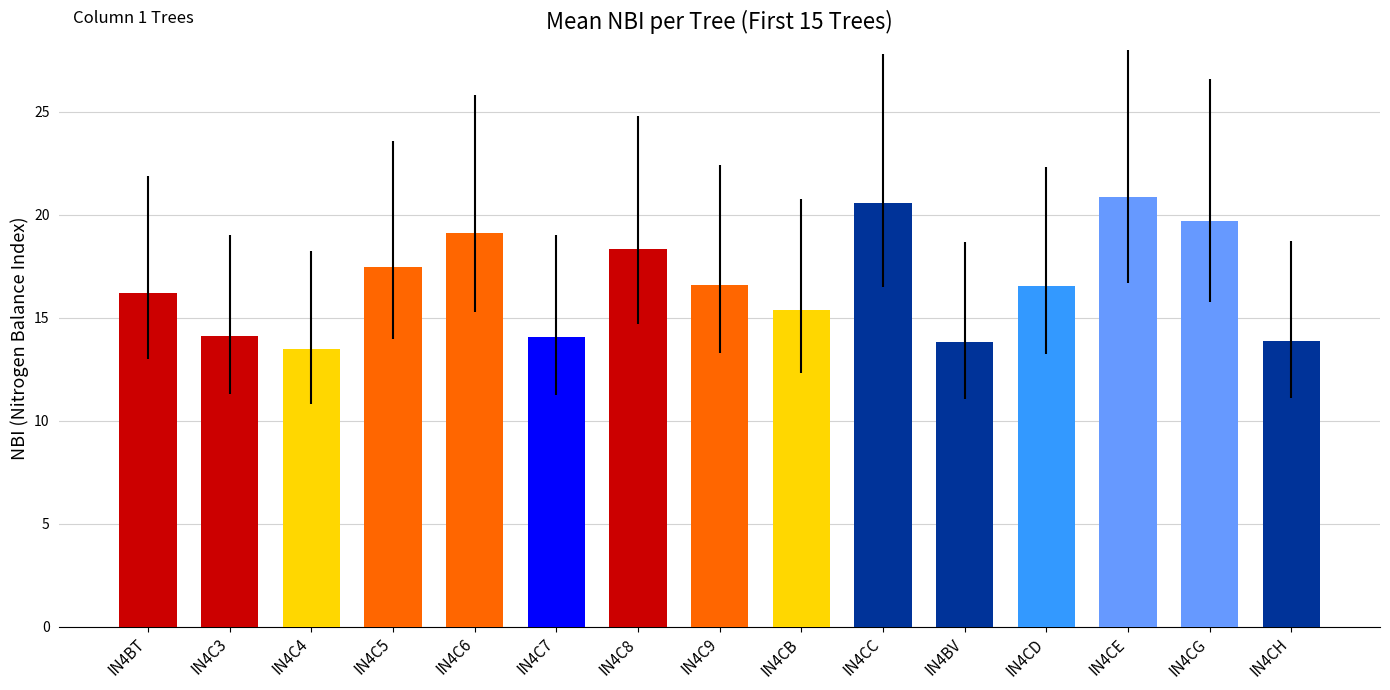

What is the difference between the maximum and minimum values?

7.4